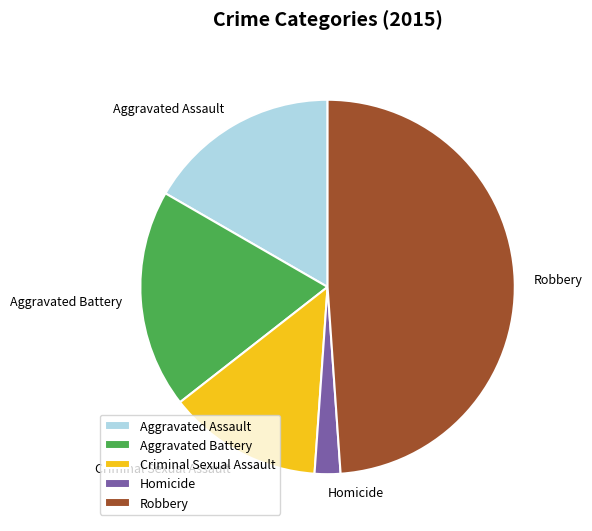

How many slices are in this pie chart?

5